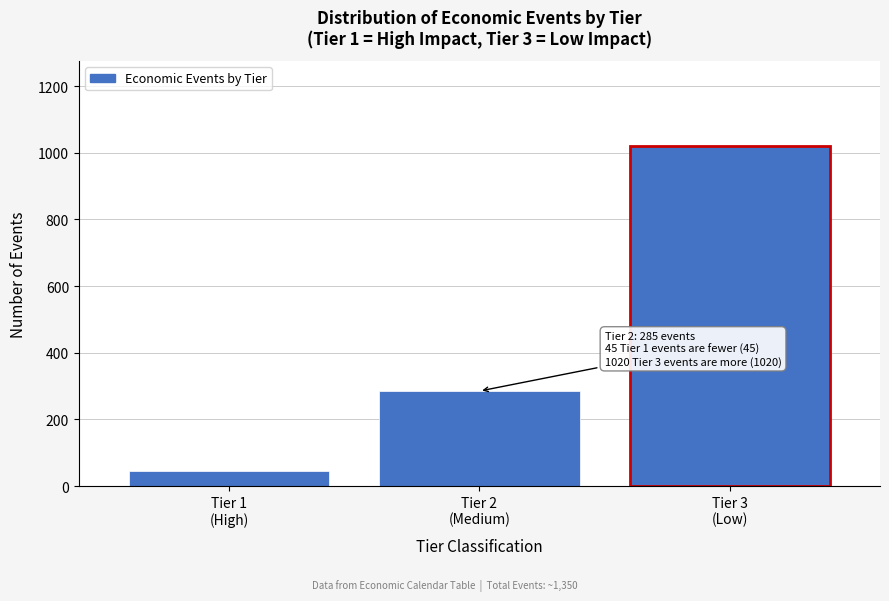

Reading left to right, what are all the values shown in this chart?

45	285	1020